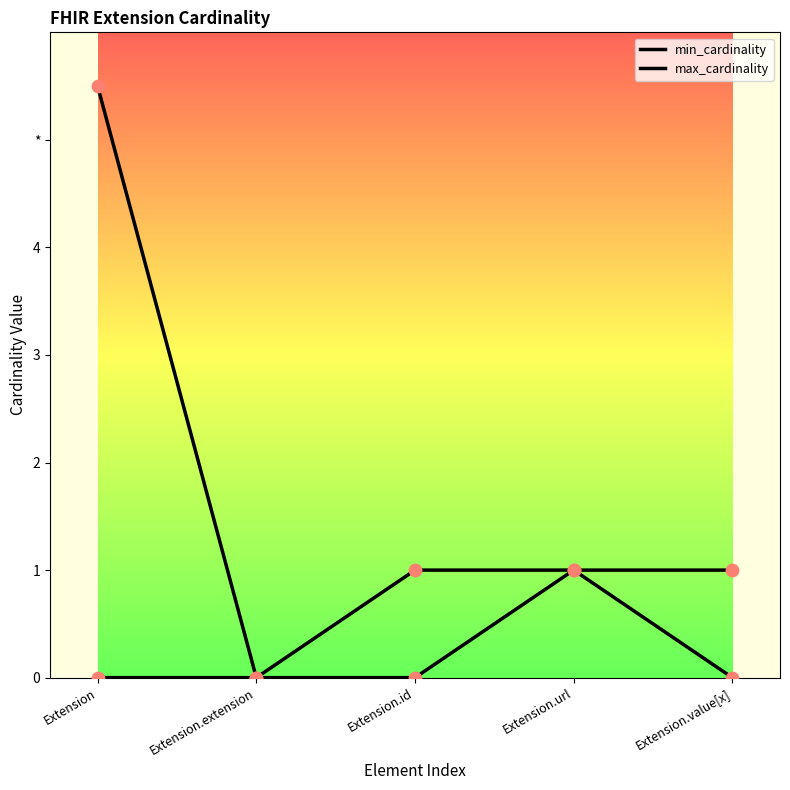

Is this an area chart (filled region under the line)?

No